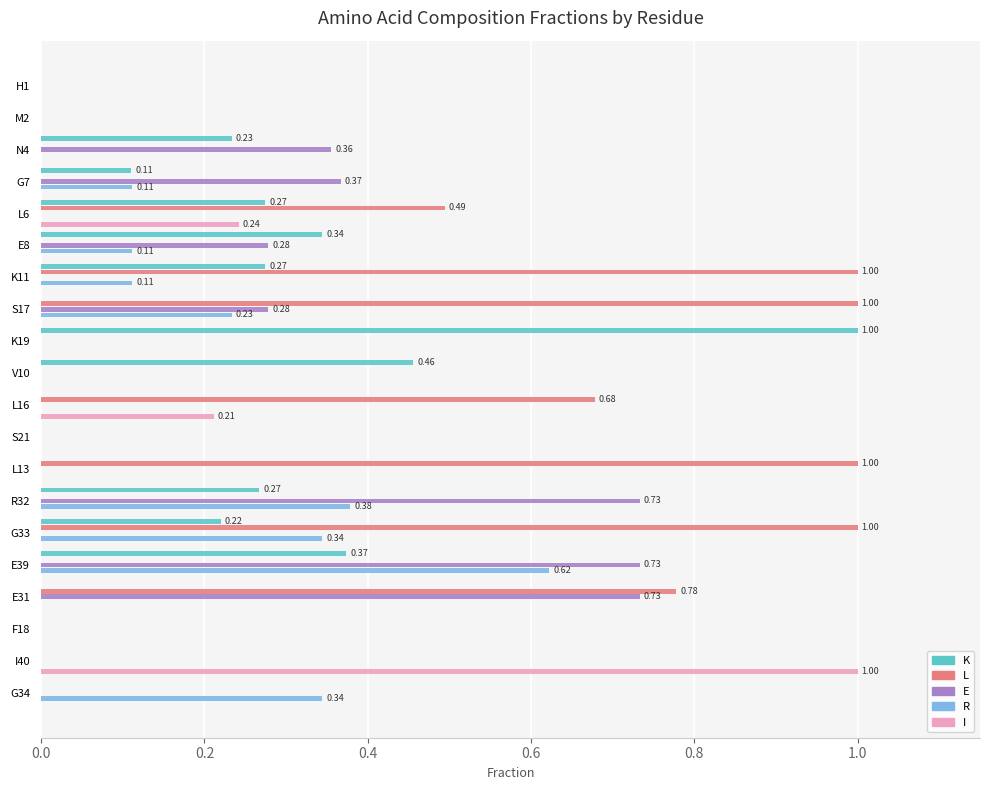

At which category is the sum across all series the highest?

E39